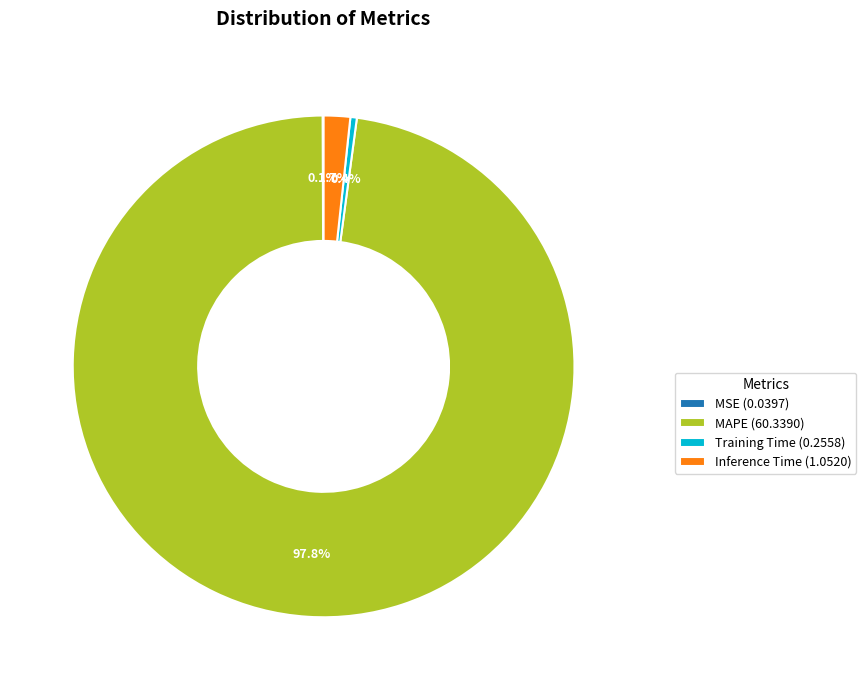

Which has a higher value, Inference Time or MAPE?

MAPE